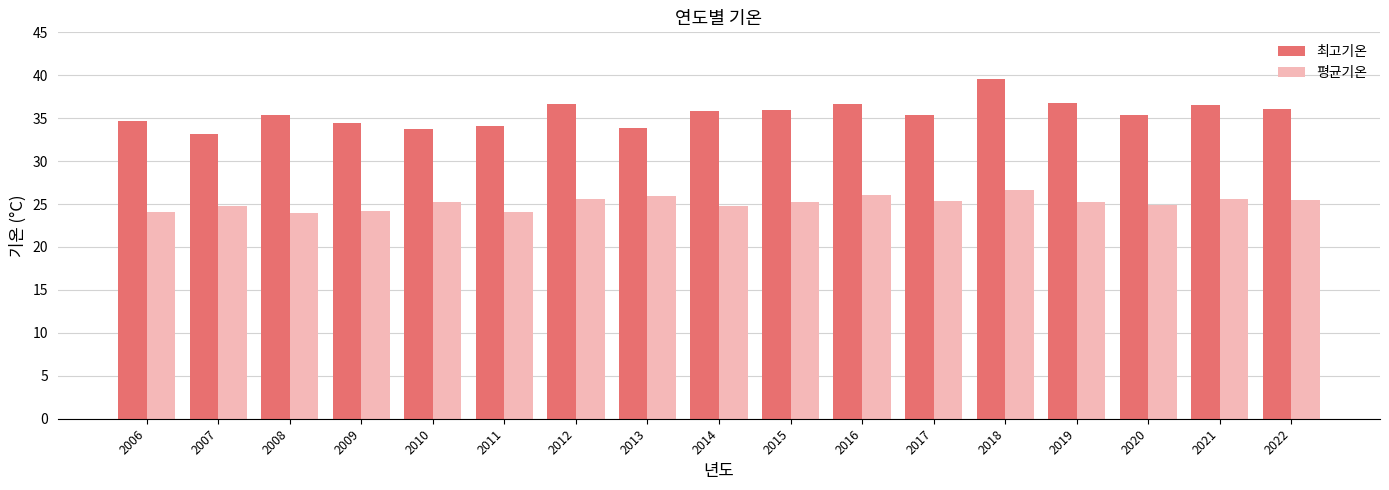

How many data points does each series have?

17